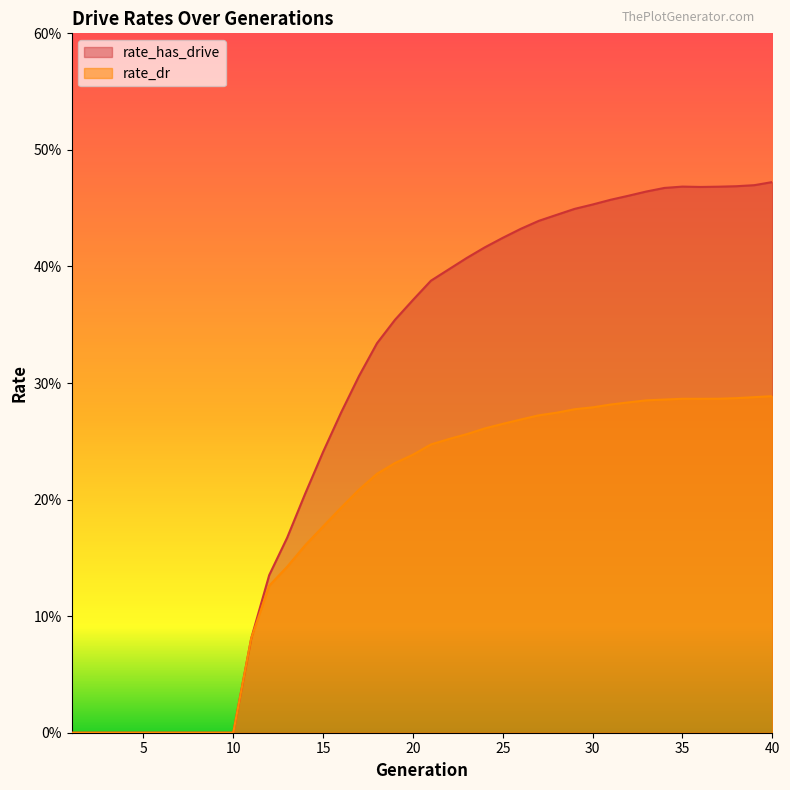

Between 22 and 36, which is larger?

36